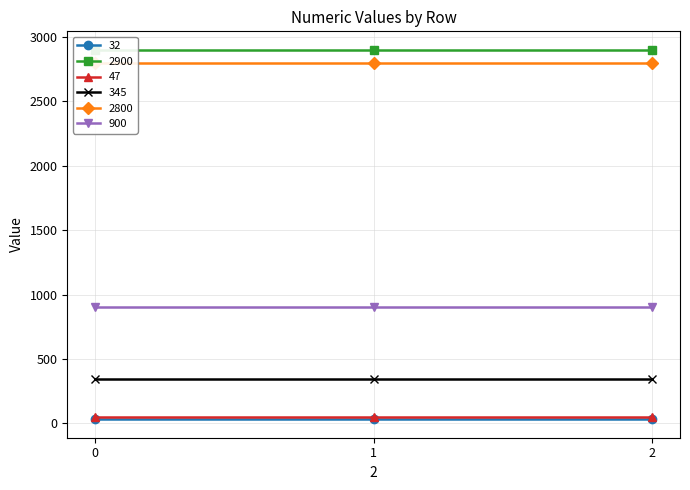

List the series in order of their peak value, highest first.

2900, 2800, 900, 345, 47, 32